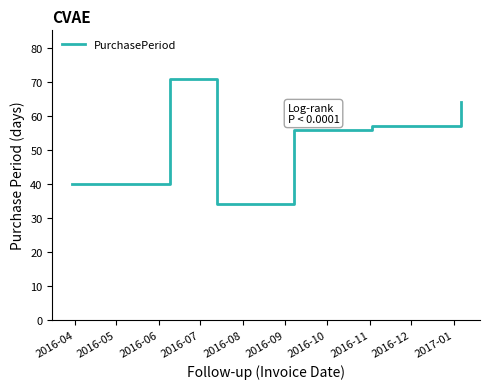

How many interior local valleys (lower than both neighbors) does the data have?

1